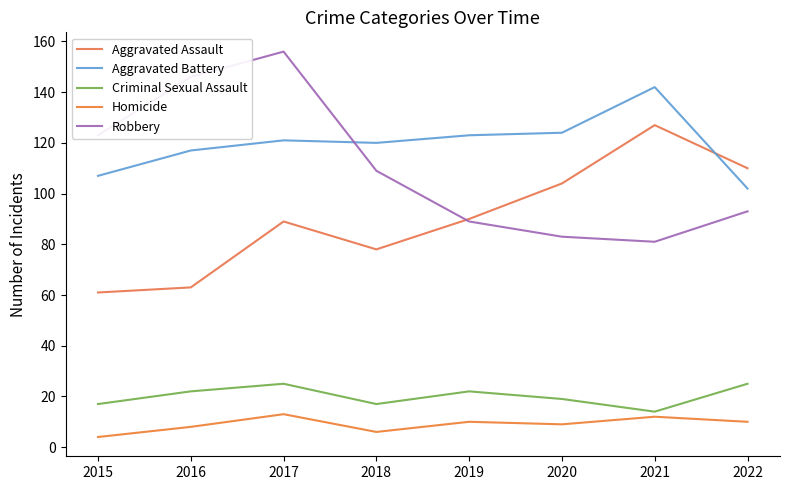

What is the difference between the second highest and minimum values in the Robbery series?

65